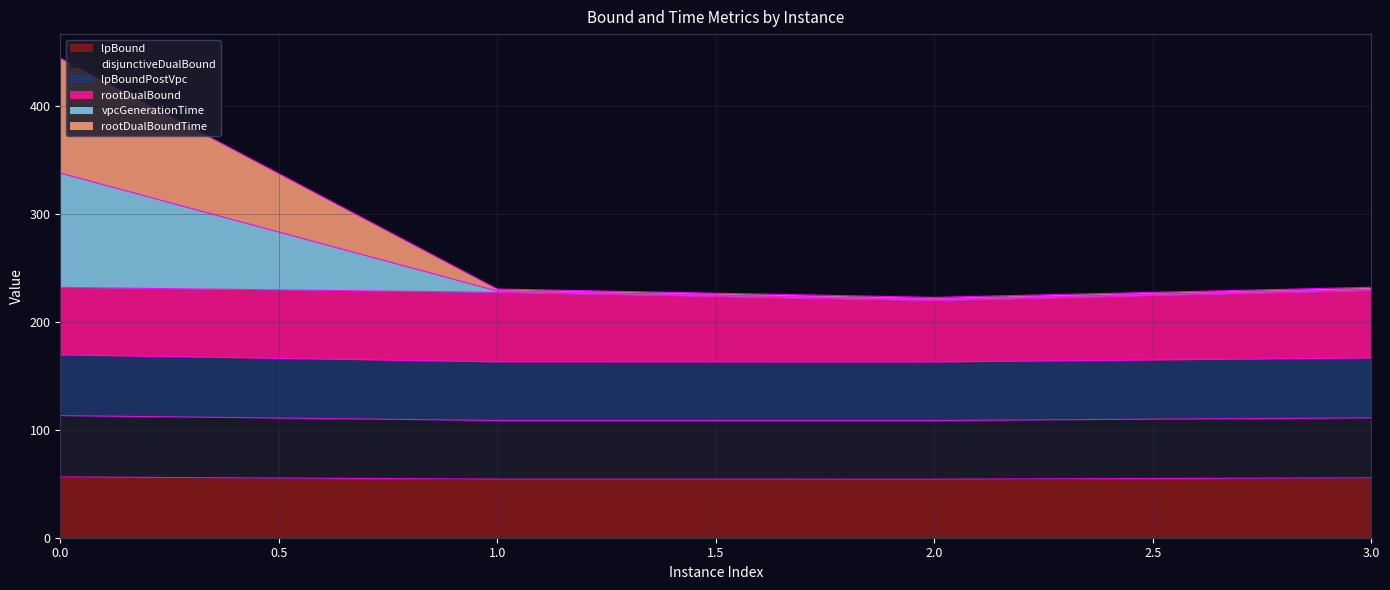

The vpcGenerationTime series shows 232.1 at 3. True or false?

True